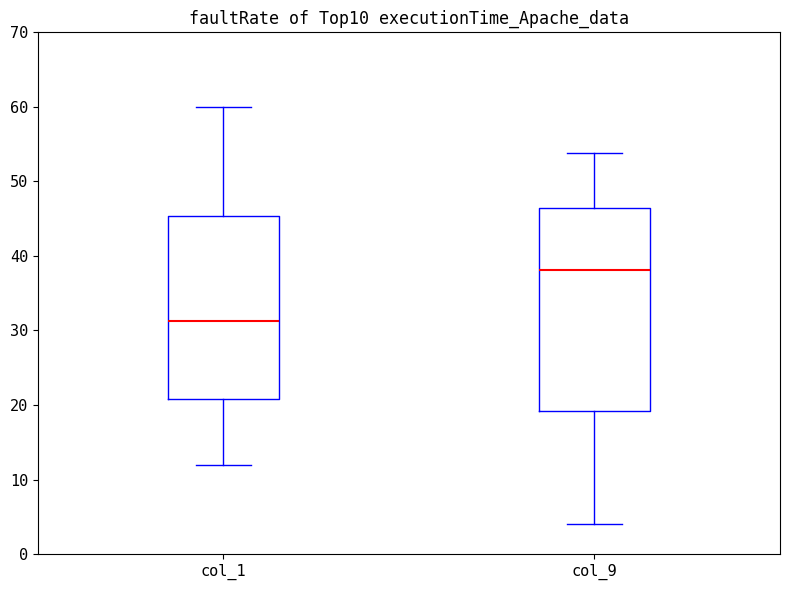

Comparing the boxes themselves (not the whiskers), which one is the tallest?

col_9